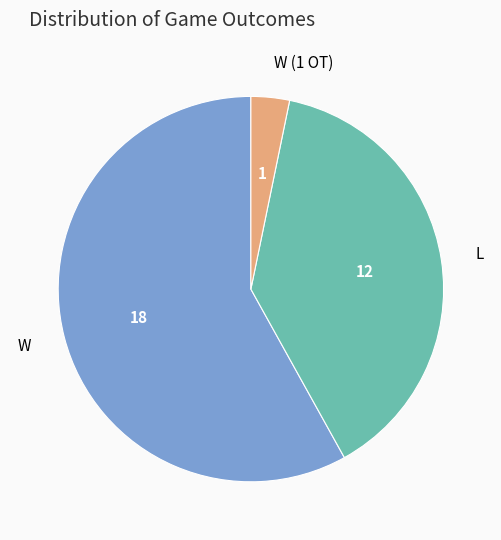

Between W and L, which is larger?

W